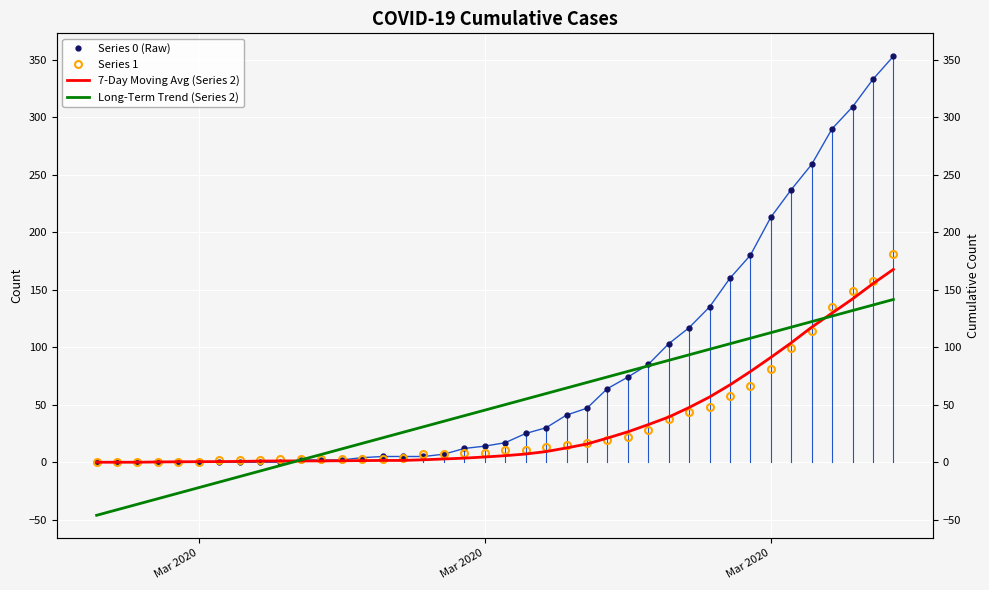

What is the sum of all Long-Term Trend (Series 2) values?

1908.0